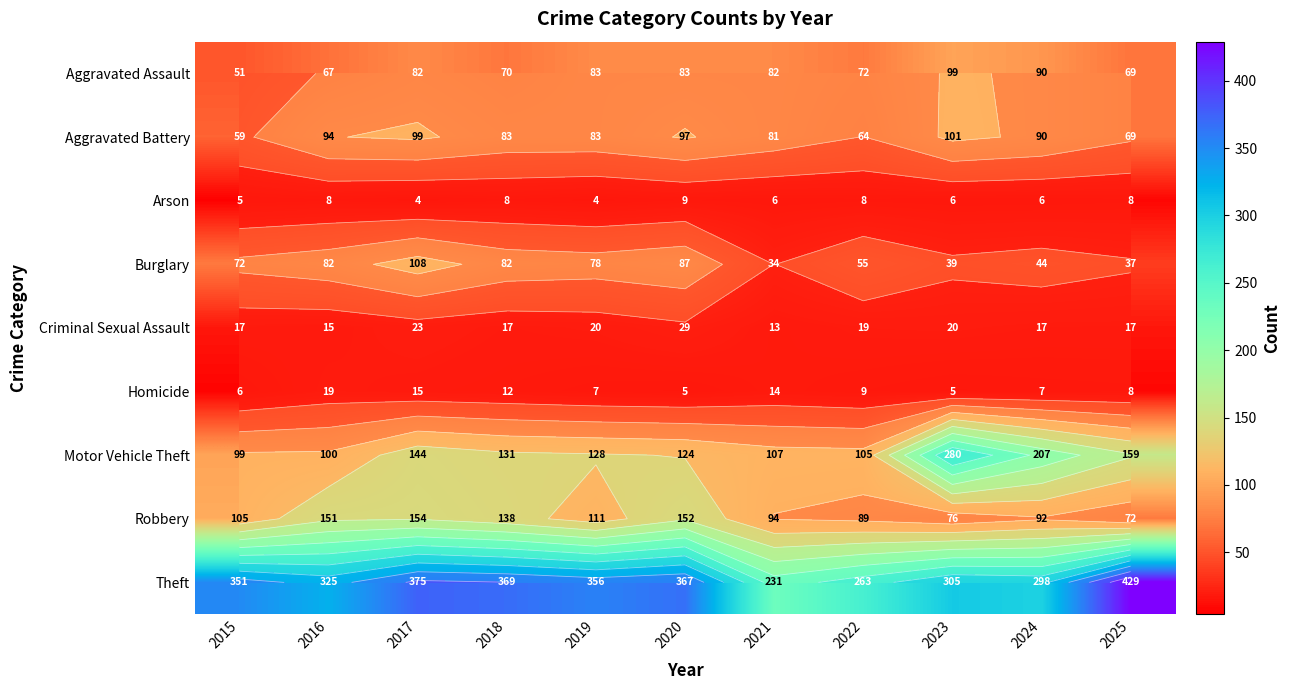

The value of Burglary at 2021 is 34. True or false?

True